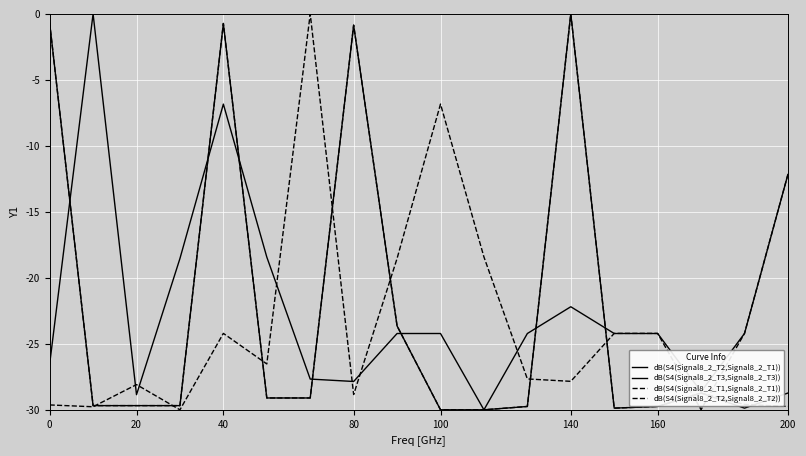

Is this an area chart (filled region under the line)?

No